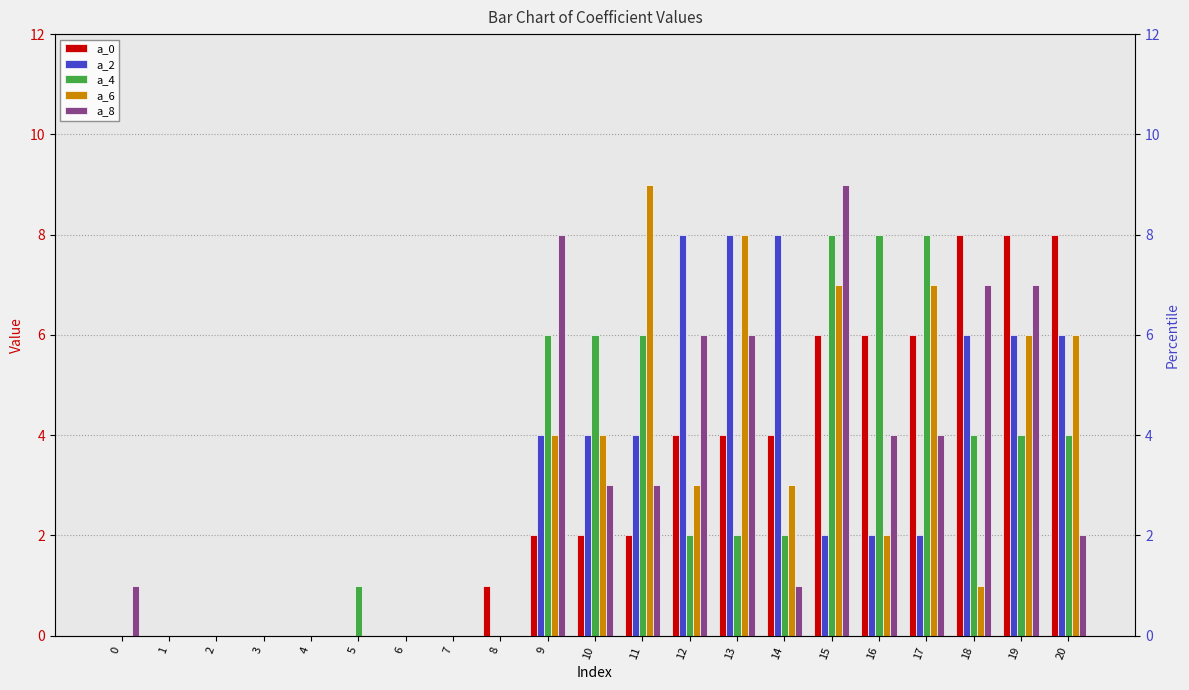

What is the difference between the maximum and minimum values in the a_2 series?

8